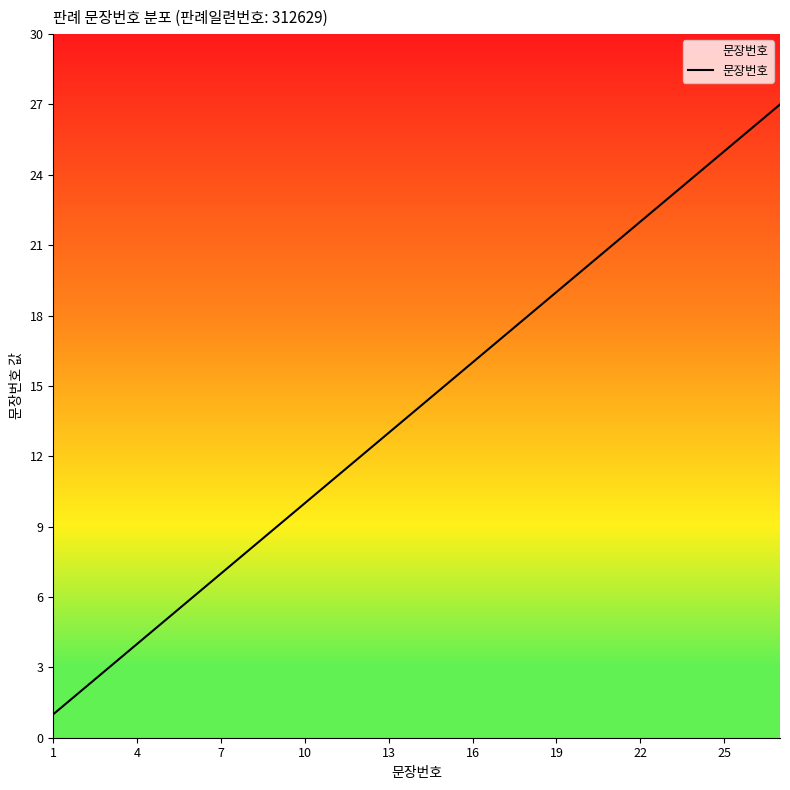

How many series are shown in this chart?

1